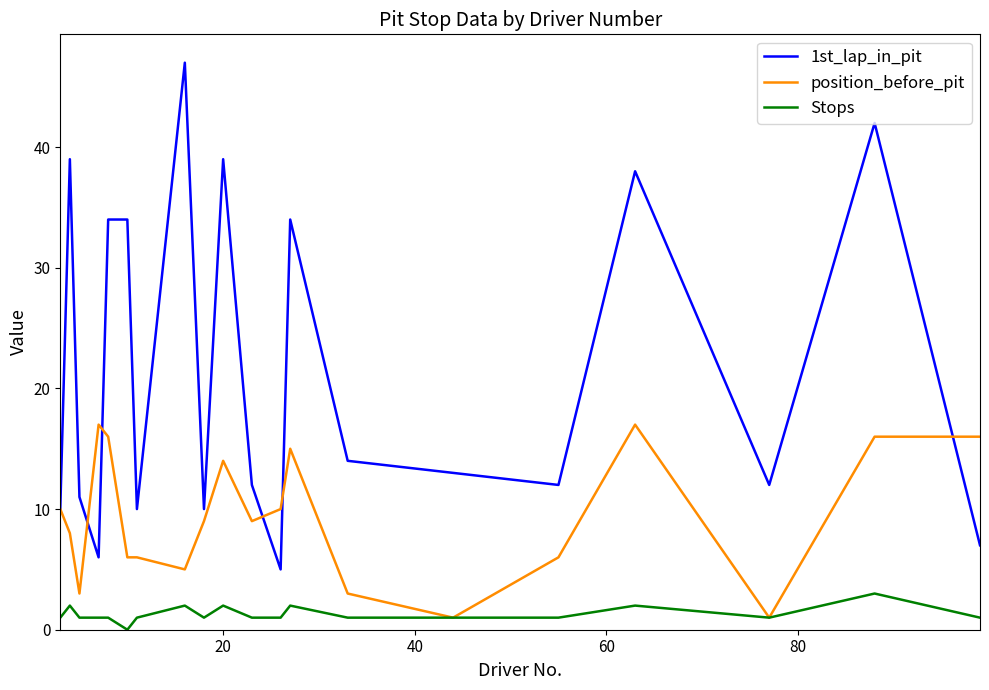

What is the maximum value shown in the chart?

47